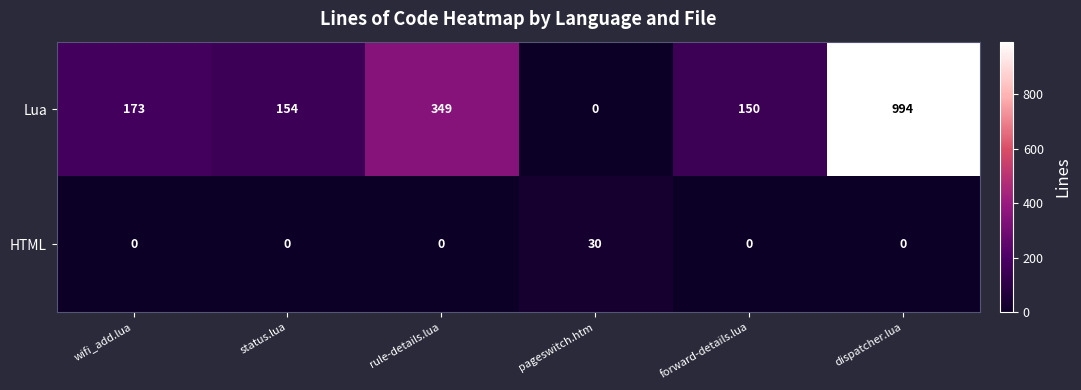

The value of Lua at rule-details.lua is 493. True or false?

False